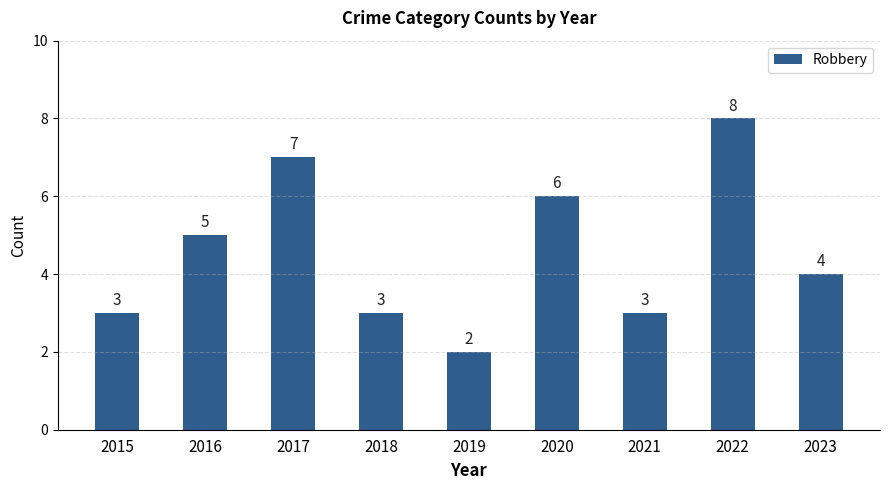

Where is the data nearest to the value 5?

2016